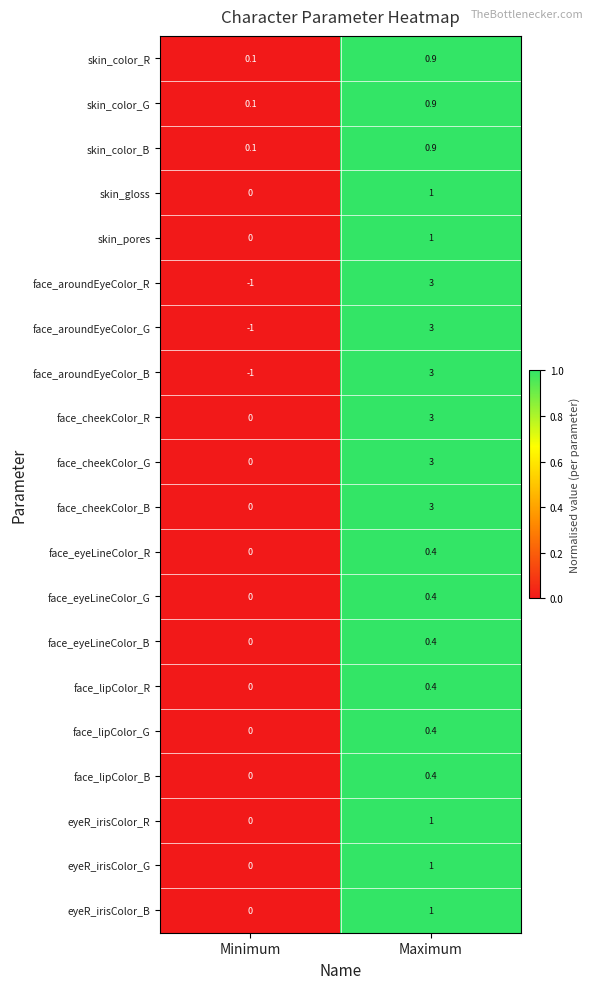

At which label is eyeR_irisColor_B closest to 0?

Minimum